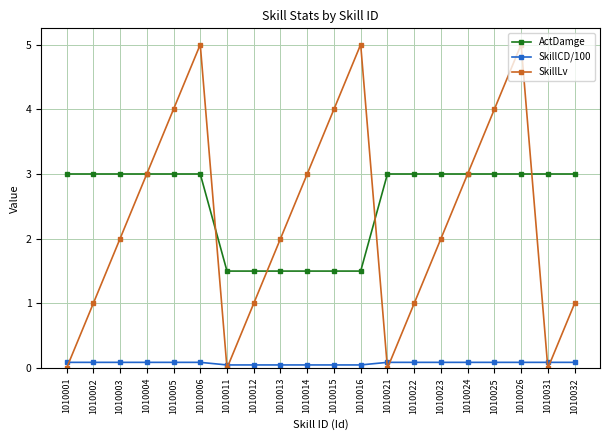

How many data points does each series have?

20